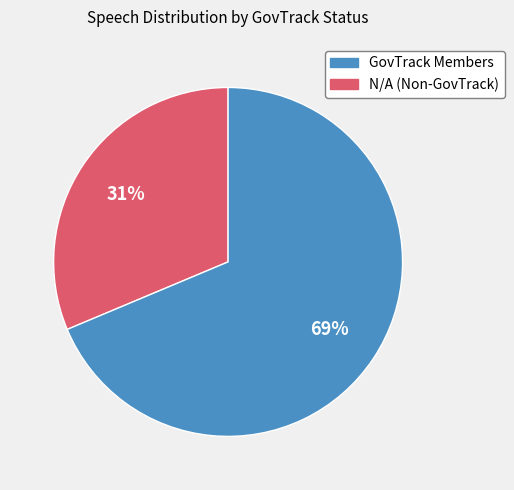

Is there any slice that represents more than half of the pie?

Yes